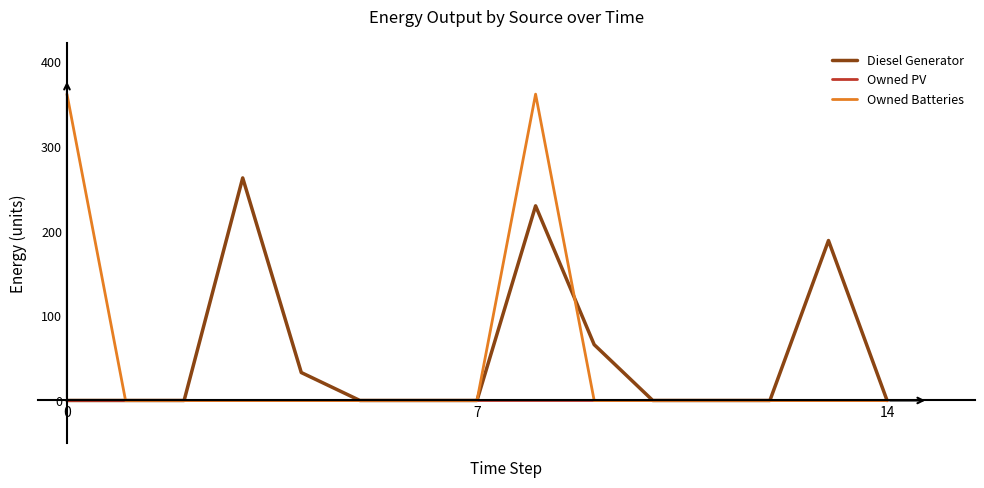

Which series has the widest spread of values?

Owned Batteries